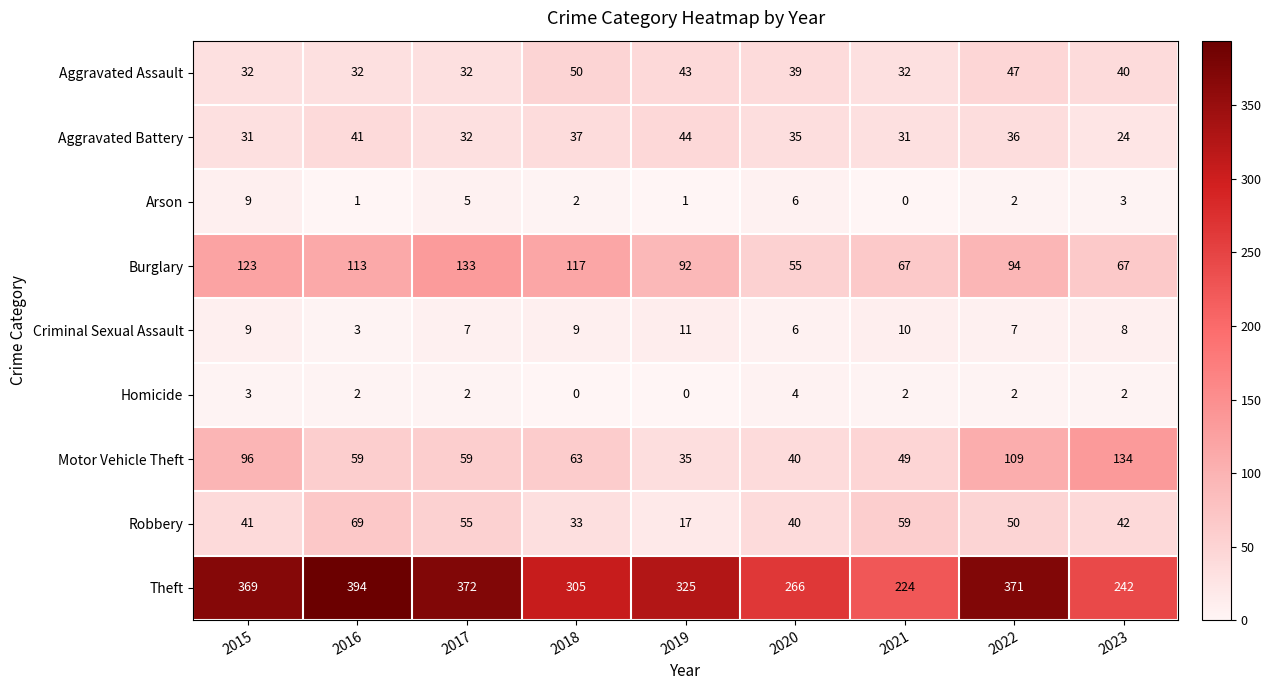

Rank the series at 2023 from lowest to highest value.

Homicide, Arson, Criminal Sexual Assault, Aggravated Battery, Aggravated Assault, Robbery, Burglary, Motor Vehicle Theft, Theft